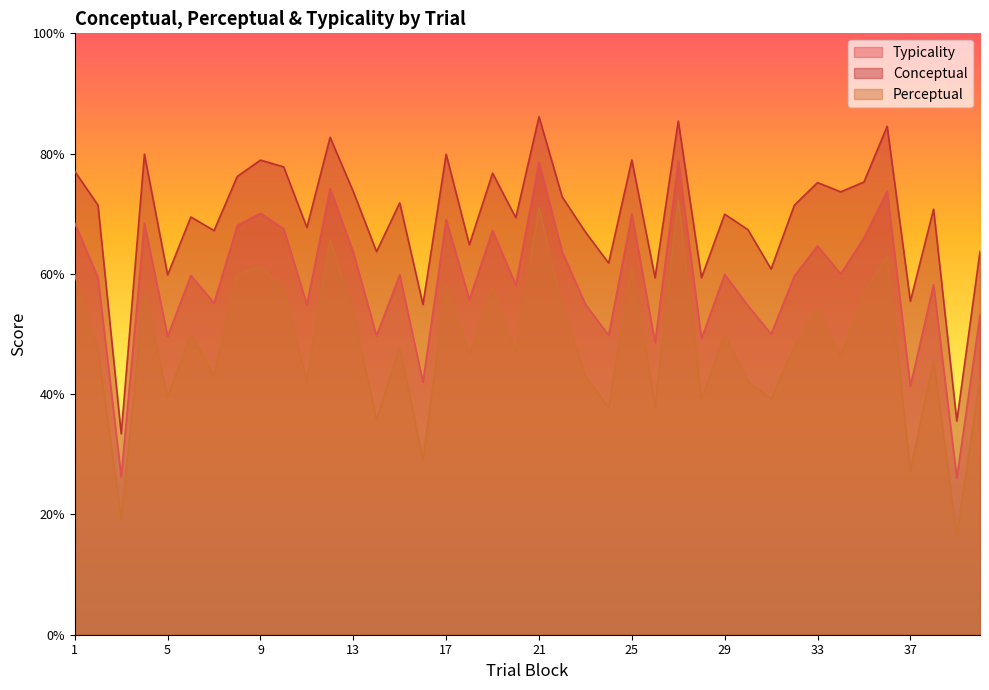

Is the value of conceptual at 6 greater than the value of perceptual at 17?

Yes